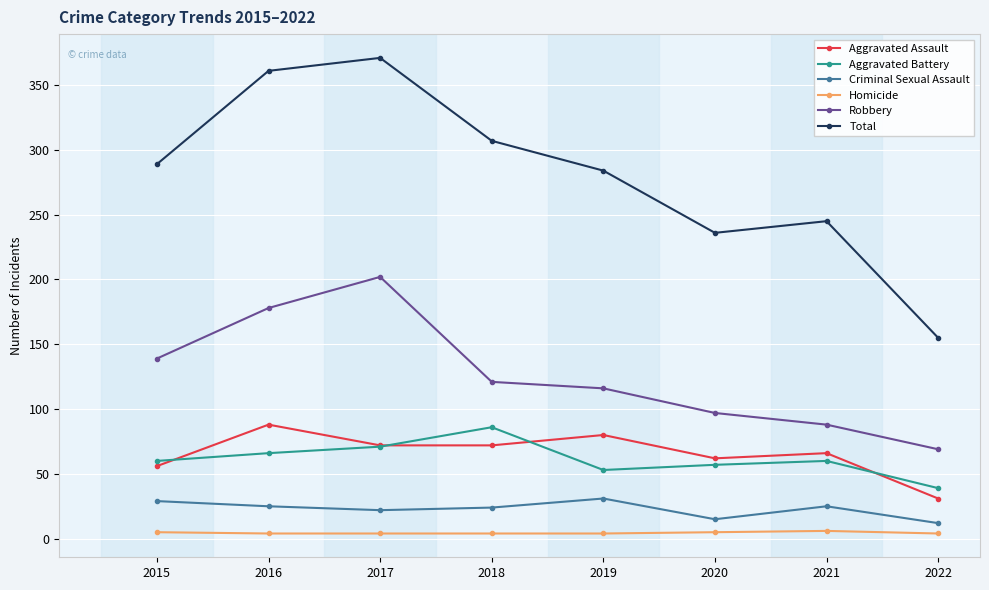

How many data points does each series have?

8